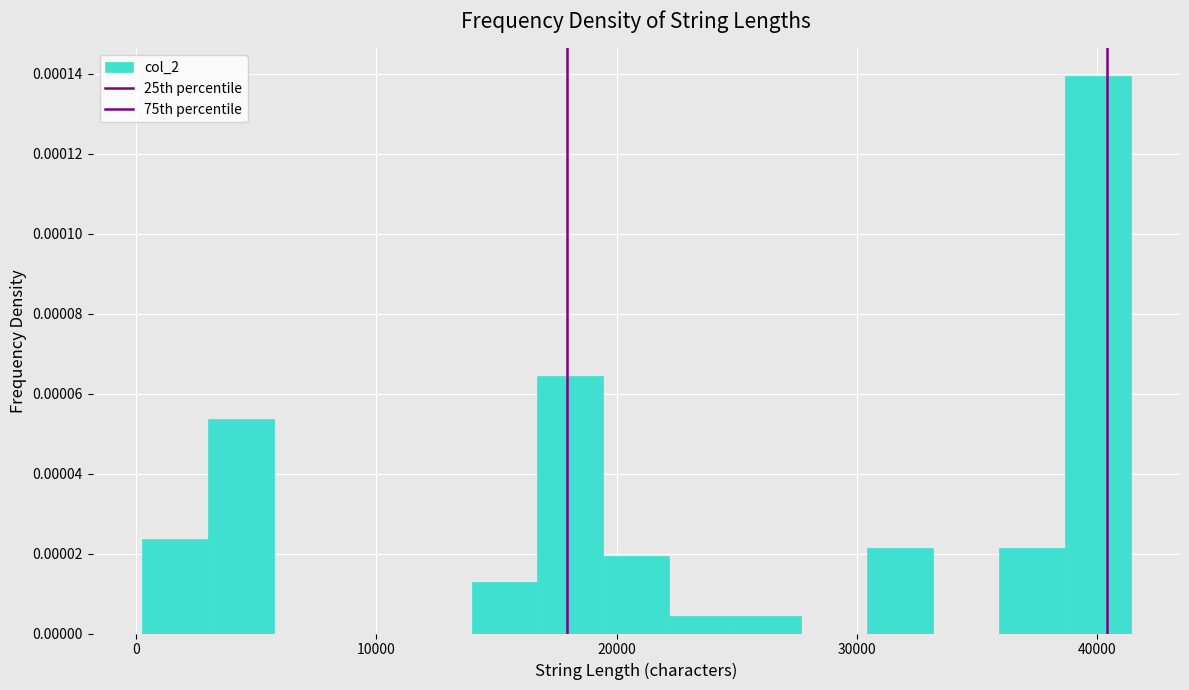

Around what value on the x-axis is the tallest bar? Give the approximate position of its centre, as read against the axis.

40000